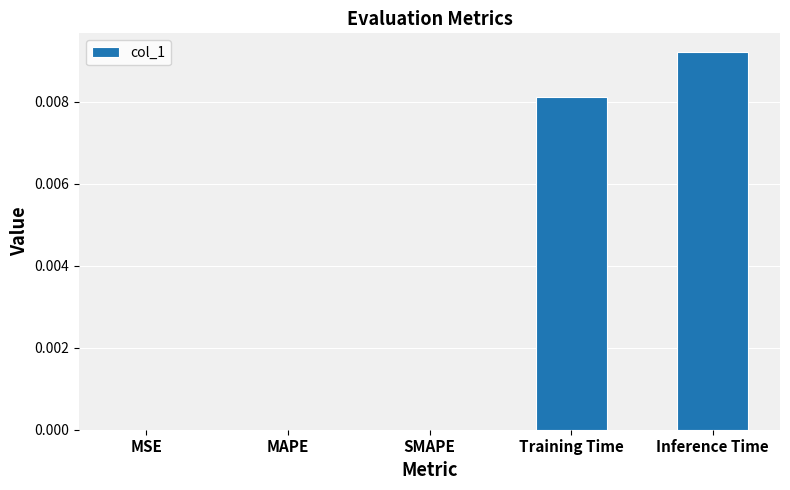

True or false: the data shows 0.0 at Training Time.

True